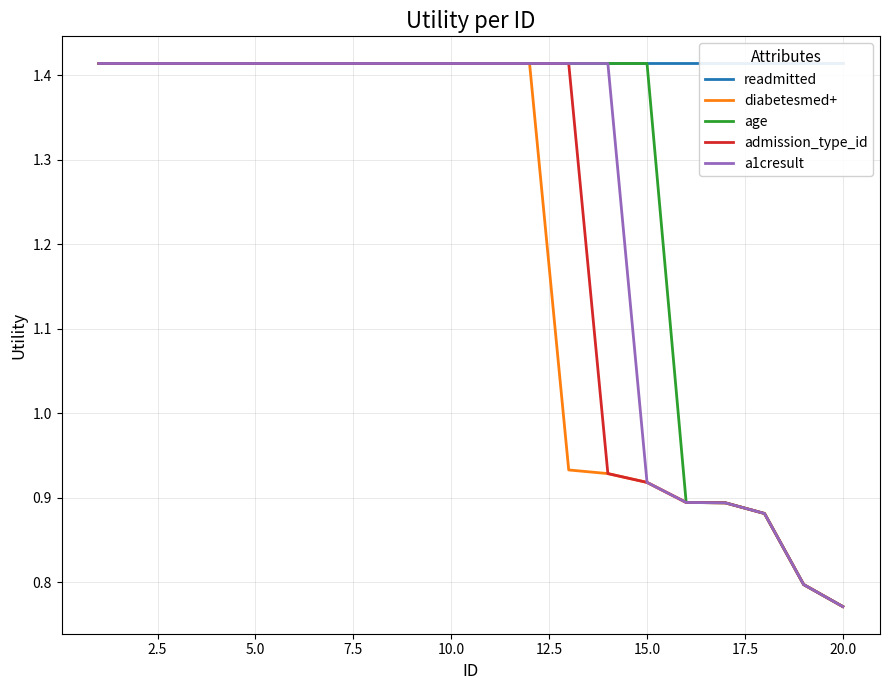

What is the average value of the age series?

1.3